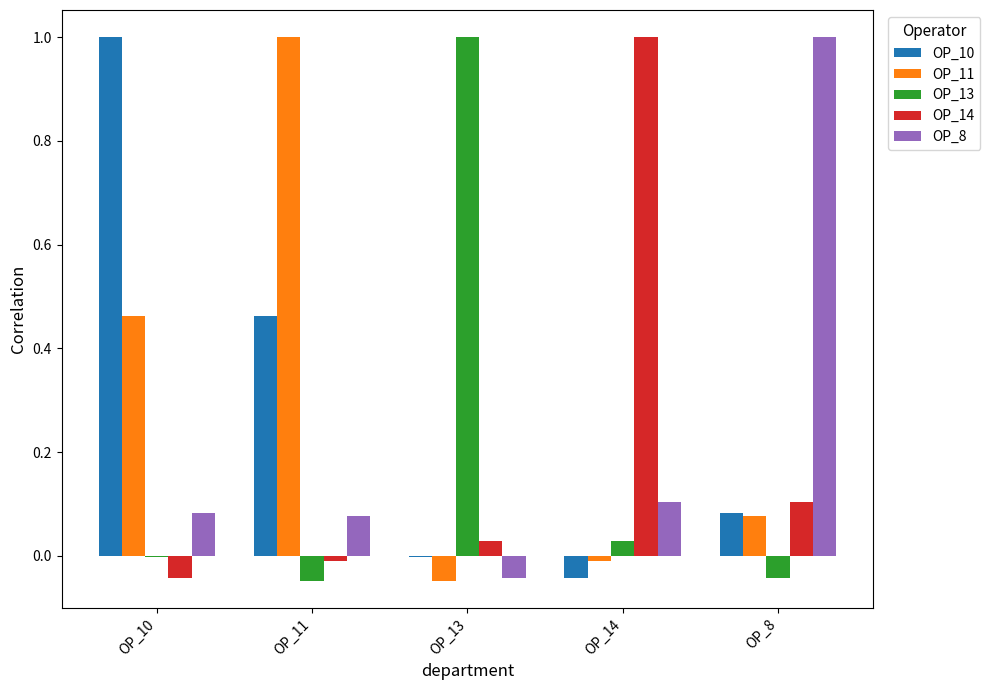

What is the sum of all OP_8 values?

1.2